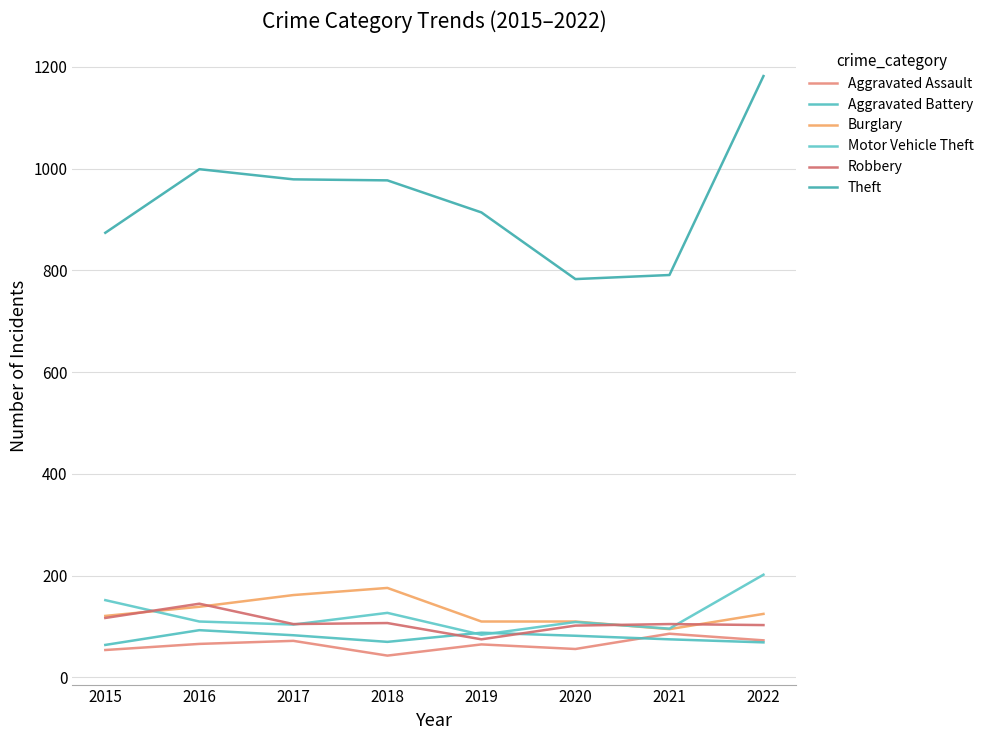

Is this an area chart (filled region under the line)?

No